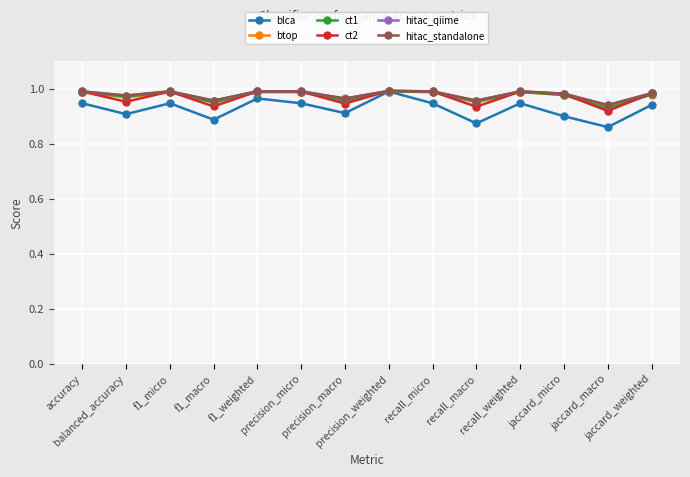

Rank the series by their maximum value, from lowest to highest.

btop, blca, ct1, ct2, hitac_qiime, hitac_standalone